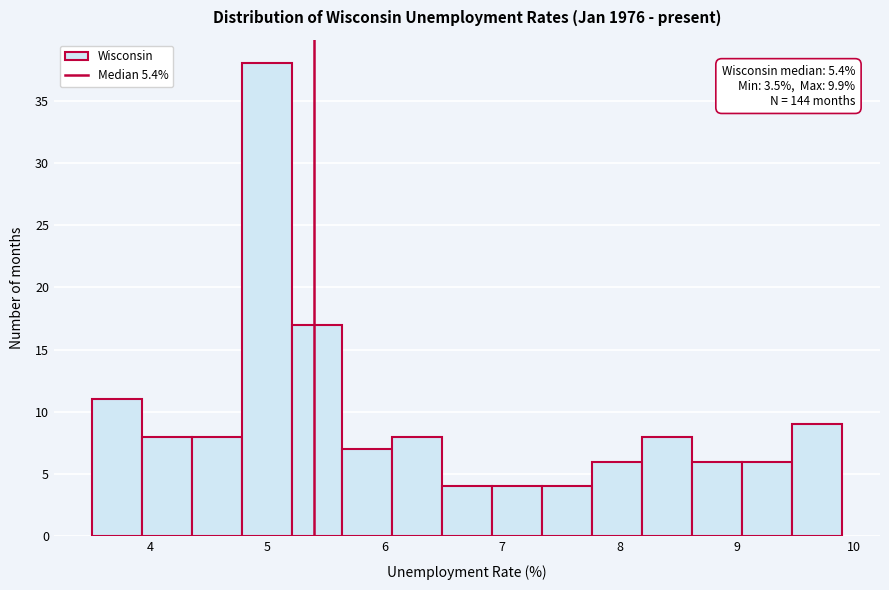

Over which range of the x-axis is the bar tallest?

4.8 to 5.2